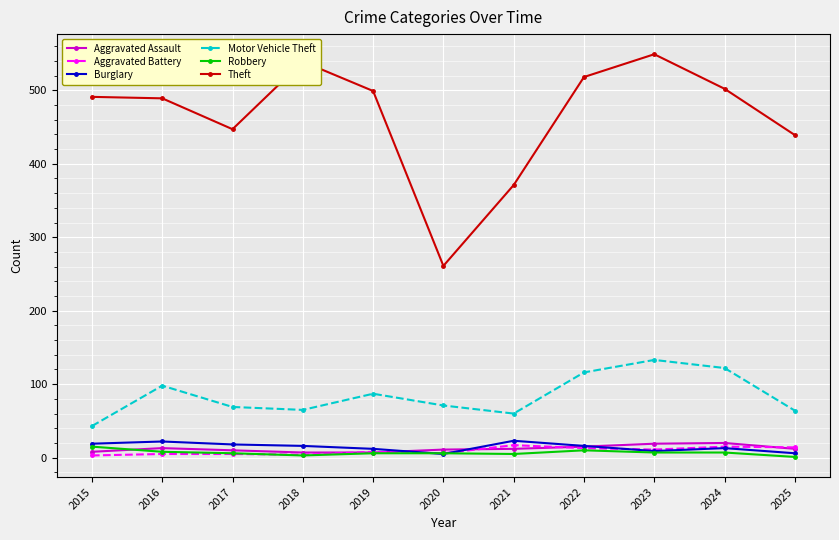

Is the value of Motor Vehicle Theft at 2025 greater than the value of Aggravated Battery at 2015?

Yes